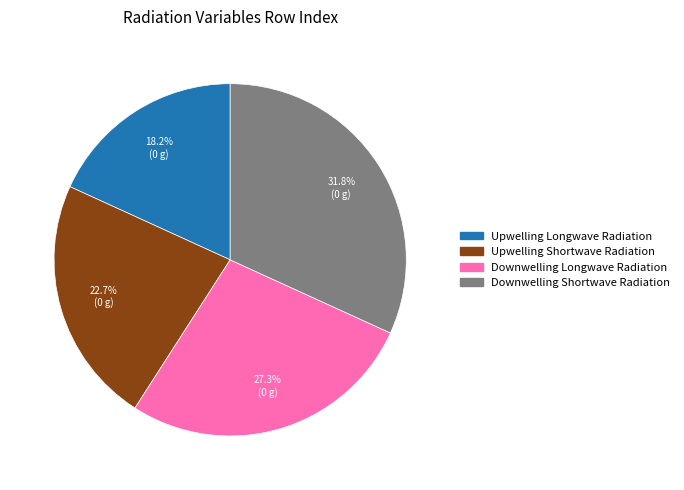

What is the total percentage of Upwelling Shortwave Radiation and Downwelling Shortwave Radiation?

54.5%